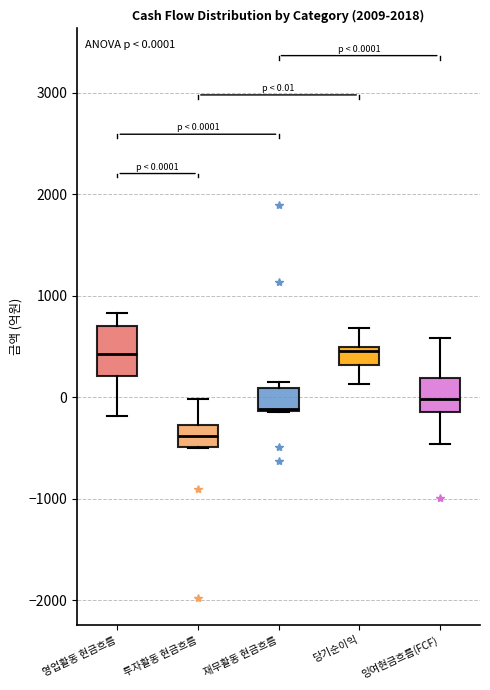

Comparing the boxes themselves (not the whiskers), which one is the tallest?

영업활동 현금흐름